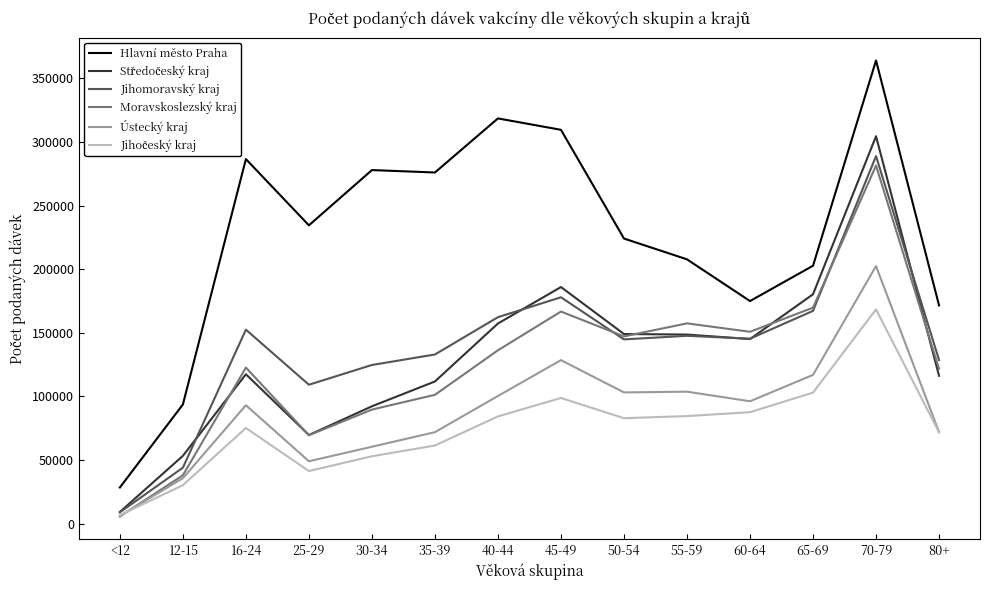

Which label corresponds to the smallest value in the chart?

<12